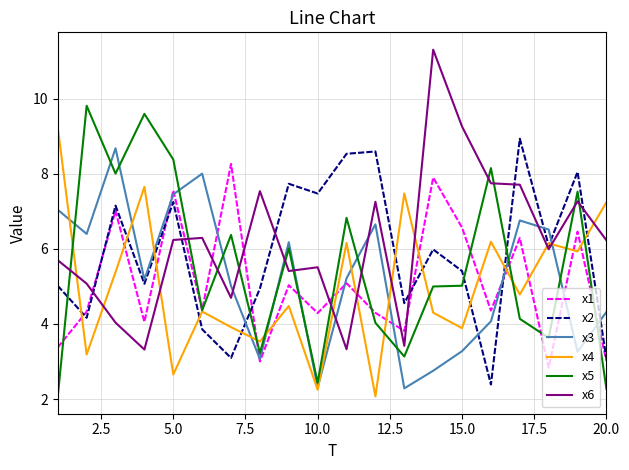

True or false: x1 and x6 intersect in this chart.

True